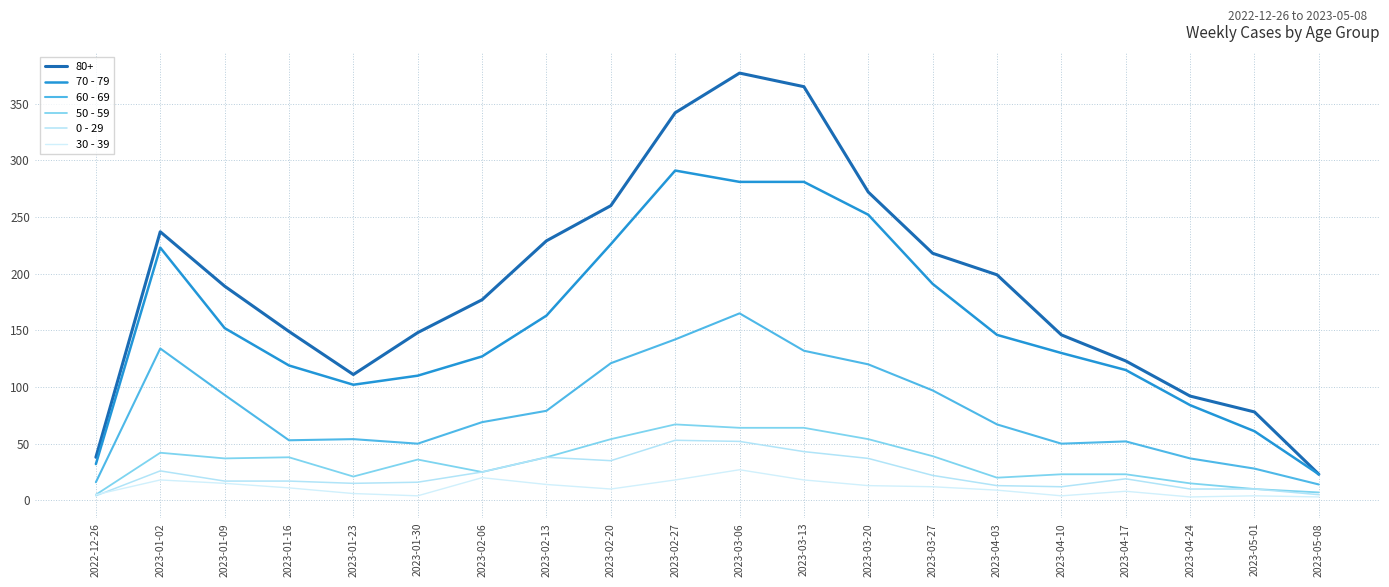

Where is the first local maximum for 0 - 29?

2023-01-02